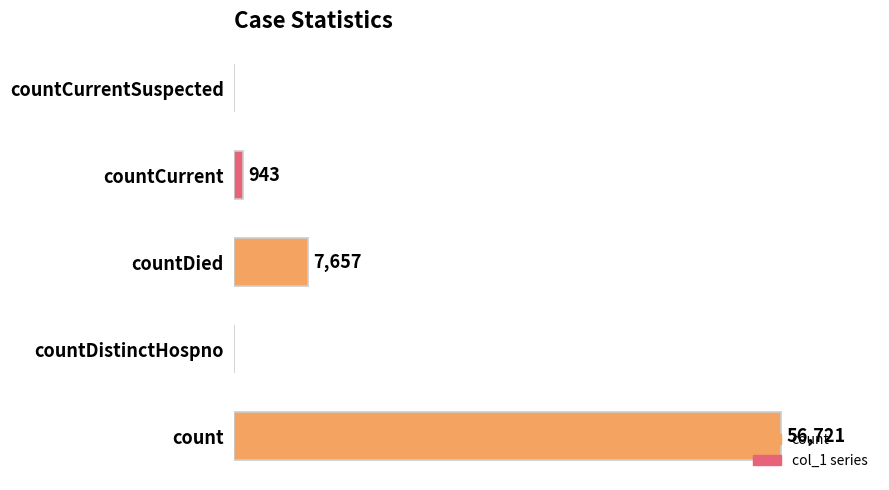

At which category does the chart reach its peak across all series?

count